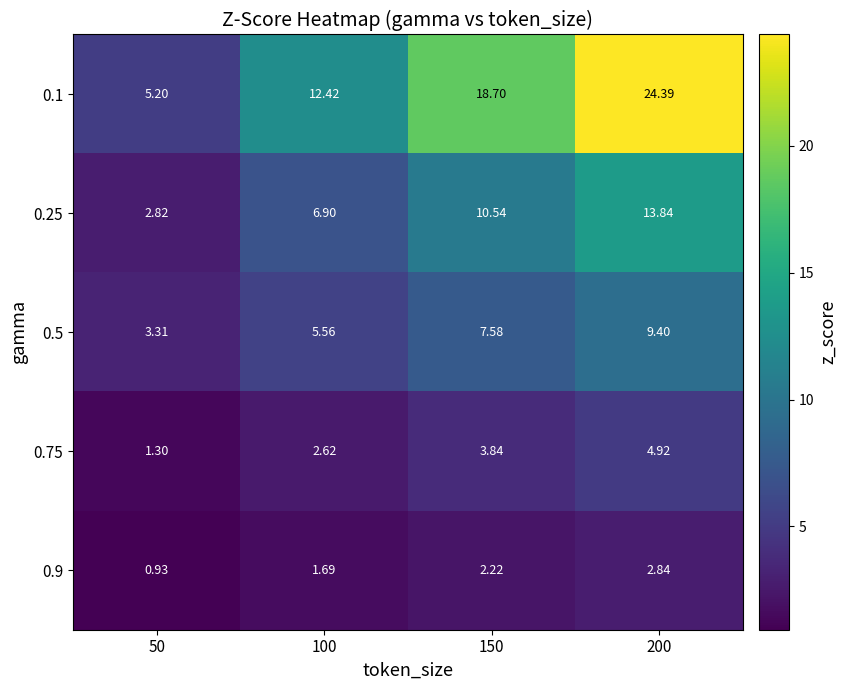

How many values in the 0.5 series exceed 7?

2